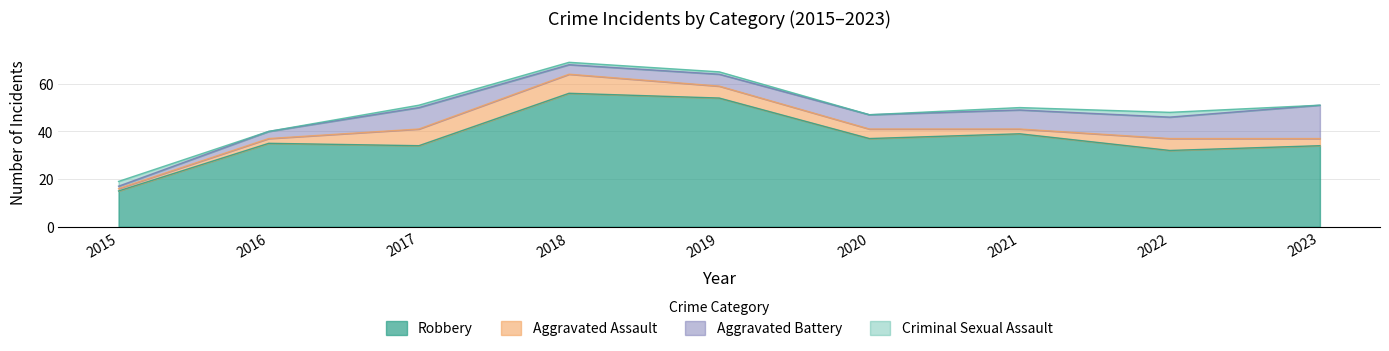

What is the sum of all Aggravated Battery values?

59